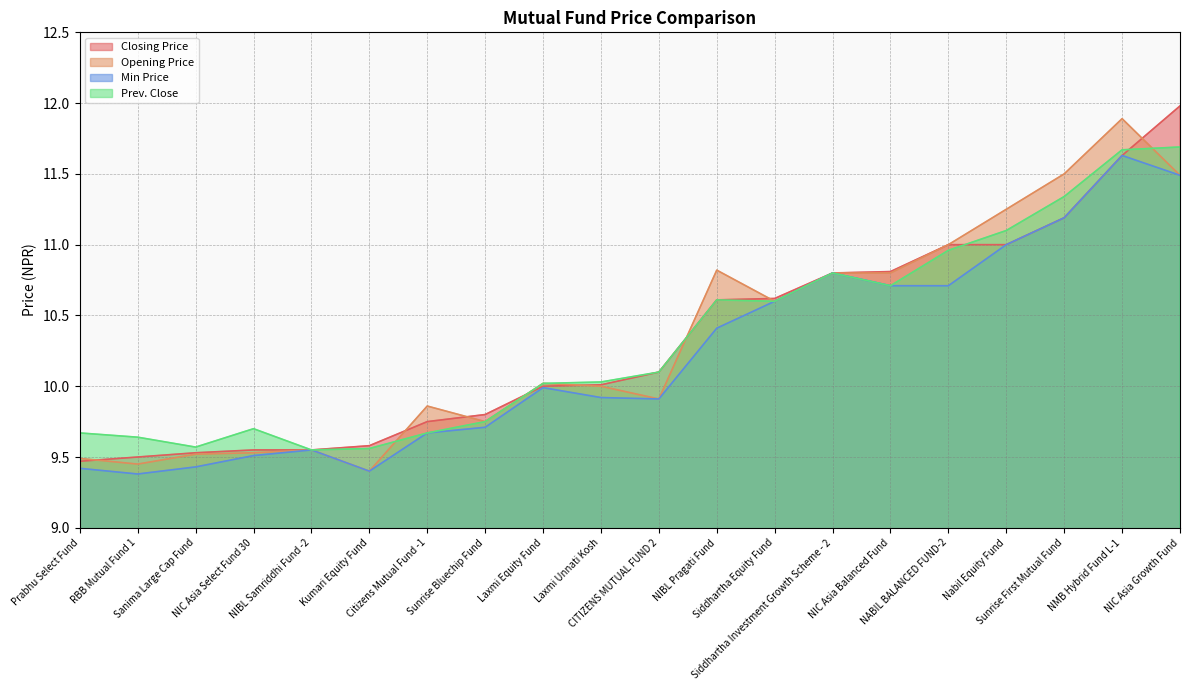

Reading right to left, what are all the values shown in this chart?

Closing Price: NIC Asia Growth Fund=12.0	NMB Hybrid Fund L-1=11.6	Sunrise First Mutual Fund=11.2	Nabil Equity Fund=11.0	NABIL BALANCED FUND-2=11.0	NIC Asia Balanced Fund=10.8	Siddhartha Investment Growth Scheme - 2=10.8	Siddhartha Equity Fund=10.6	NIBL Pragati Fund=10.6	CITIZENS MUTUAL FUND 2=10.1	Laxmi Unnati Kosh=10.0	Laxmi Equity Fund=10.0	Sunrise Bluechip Fund=9.8	Citizens Mutual Fund -1=9.8	Kumari Equity Fund=9.6	NIBL Samriddhi Fund -2=9.6	NIC Asia Select Fund 30=9.6	Sanima Large Cap Fund=9.5	RBB Mutual Fund 1=9.5	Prabhu Select Fund=9.5
Opening Price: NIC Asia Growth Fund=11.5	NMB Hybrid Fund L-1=11.9	Sunrise First Mutual Fund=11.5	Nabil Equity Fund=11.2	NABIL BALANCED FUND-2=11.0	NIC Asia Balanced Fund=10.8	Siddhartha Investment Growth Scheme - 2=10.8	Siddhartha Equity Fund=10.6	NIBL Pragati Fund=10.8	CITIZENS MUTUAL FUND 2=9.9	Laxmi Unnati Kosh=10.0	Laxmi Equity Fund=10.0	Sunrise Bluechip Fund=9.8	Citizens Mutual Fund -1=9.9	Kumari Equity Fund=9.4	NIBL Samriddhi Fund -2=9.6	NIC Asia Select Fund 30=9.5	Sanima Large Cap Fund=9.5	RBB Mutual Fund 1=9.4	Prabhu Select Fund=9.5
Min Price: NIC Asia Growth Fund=11.5	NMB Hybrid Fund L-1=11.6	Sunrise First Mutual Fund=11.2	Nabil Equity Fund=11.0	NABIL BALANCED FUND-2=10.7	NIC Asia Balanced Fund=10.7	Siddhartha Investment Growth Scheme - 2=10.8	Siddhartha Equity Fund=10.6	NIBL Pragati Fund=10.4	CITIZENS MUTUAL FUND 2=9.9	Laxmi Unnati Kosh=9.9	Laxmi Equity Fund=10.0	Sunrise Bluechip Fund=9.7	Citizens Mutual Fund -1=9.7	Kumari Equity Fund=9.4	NIBL Samriddhi Fund -2=9.6	NIC Asia Select Fund 30=9.5	Sanima Large Cap Fund=9.4	RBB Mutual Fund 1=9.4	Prabhu Select Fund=9.4
Prev. Close: NIC Asia Growth Fund=11.7	NMB Hybrid Fund L-1=11.7	Sunrise First Mutual Fund=11.3	Nabil Equity Fund=11.1	NABIL BALANCED FUND-2=11.0	NIC Asia Balanced Fund=10.7	Siddhartha Investment Growth Scheme - 2=10.8	Siddhartha Equity Fund=10.6	NIBL Pragati Fund=10.6	CITIZENS MUTUAL FUND 2=10.1	Laxmi Unnati Kosh=10.0	Laxmi Equity Fund=10.0	Sunrise Bluechip Fund=9.8	Citizens Mutual Fund -1=9.7	Kumari Equity Fund=9.6	NIBL Samriddhi Fund -2=9.6	NIC Asia Select Fund 30=9.7	Sanima Large Cap Fund=9.6	RBB Mutual Fund 1=9.6	Prabhu Select Fund=9.7